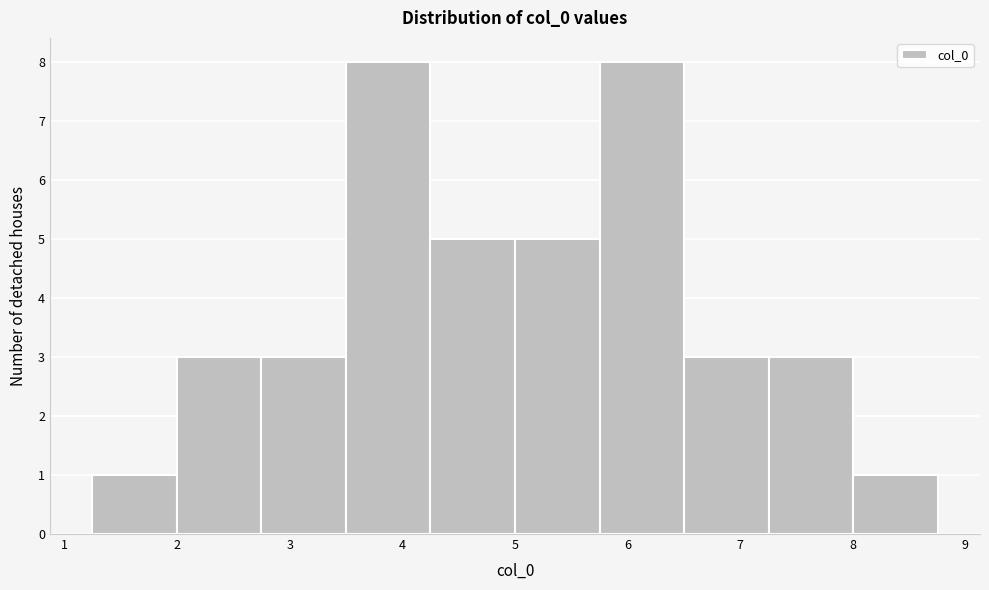

Reading left to right, transcribe this chart: for each bar, give the range it covers on the x-axis and its height. Neither the bar edges nor the heights are printed on the chart, so give them approximately, as read against the axes.

1.2 to 2.0: 1
2.0 to 2.7: 3
2.7 to 3.5: 3
3.5 to 4.2: 8
4.2 to 5.0: 5
5.0 to 5.8: 5
5.8 to 6.5: 8
6.5 to 7.3: 3
7.3 to 8.0: 3
8.0 to 8.8: 1